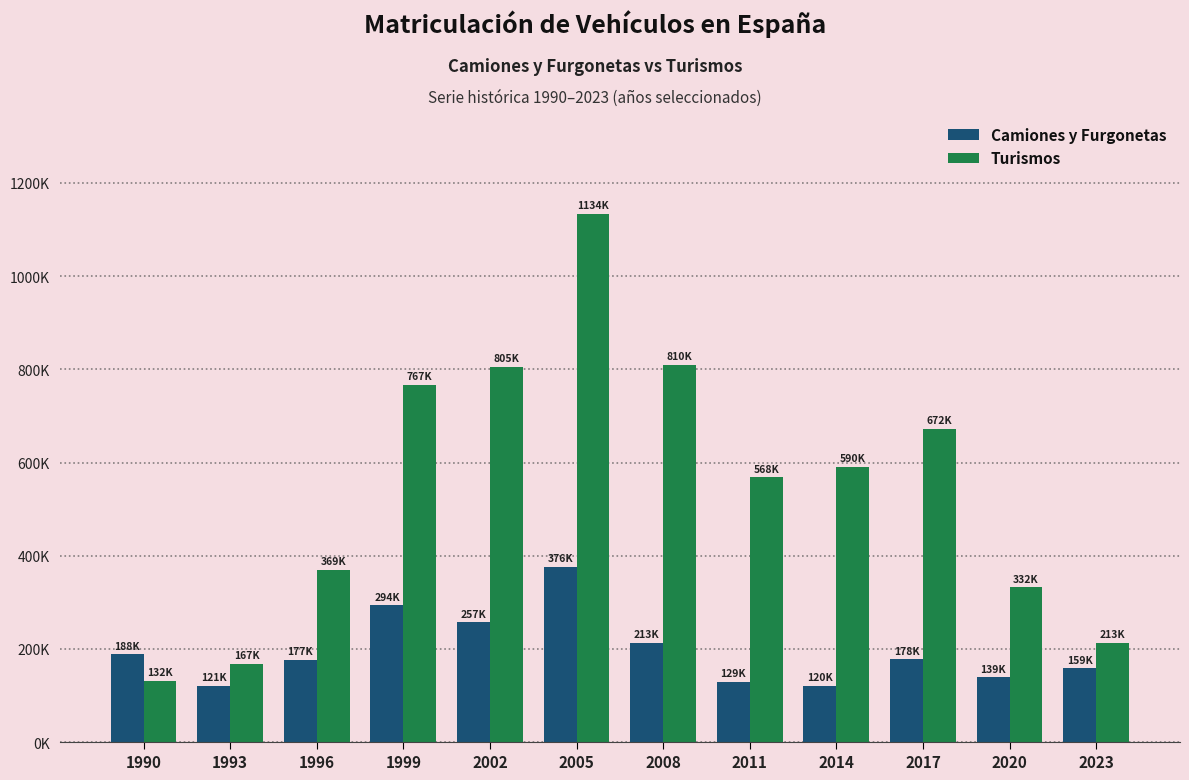

Are the bars horizontal?

No